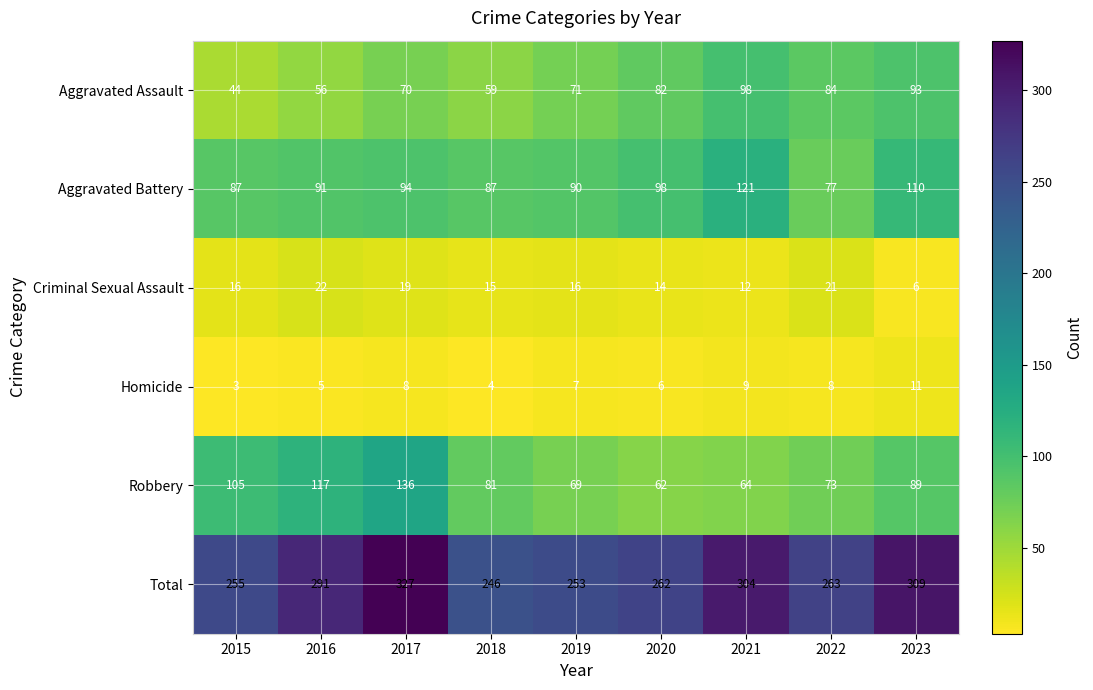

At which category is the sum across all series the highest?

2017